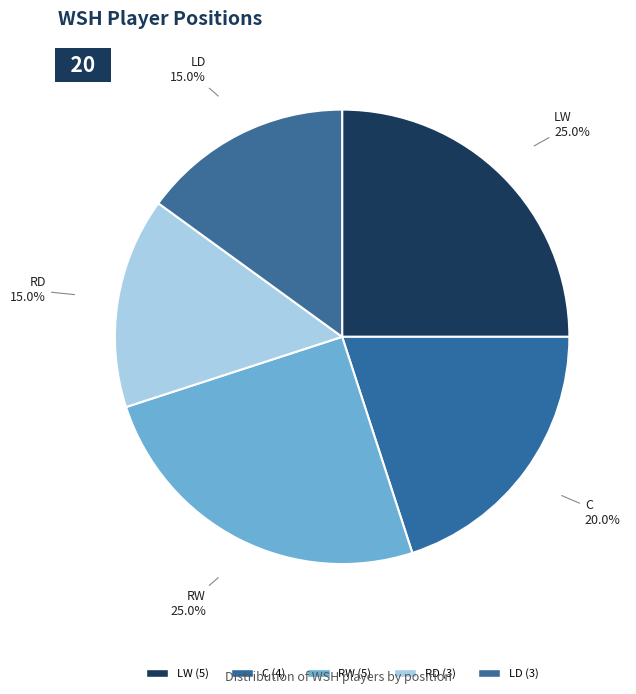

Combined, what portion of the pie is LD and LW?

40.0%